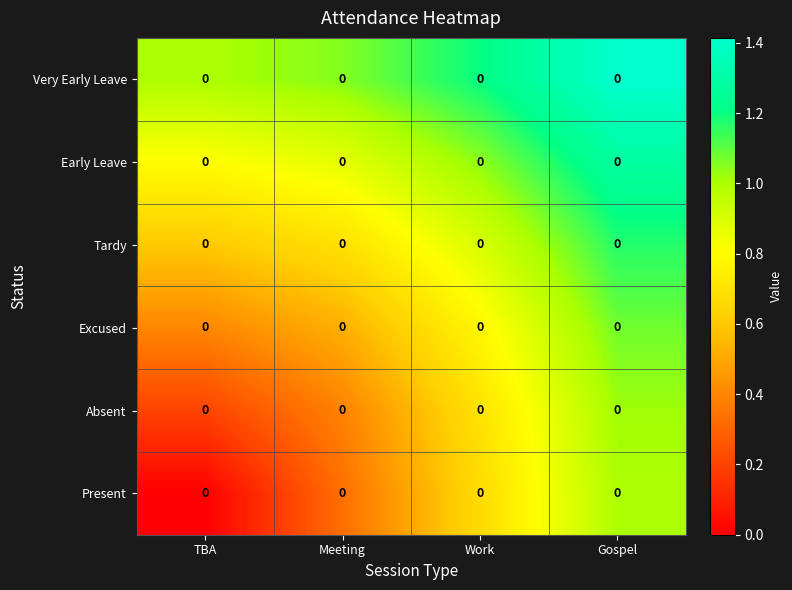

Rank the series by their maximum value, from lowest to highest.

Present, Absent, Excused, Tardy, Early Leave, Very Early Leave